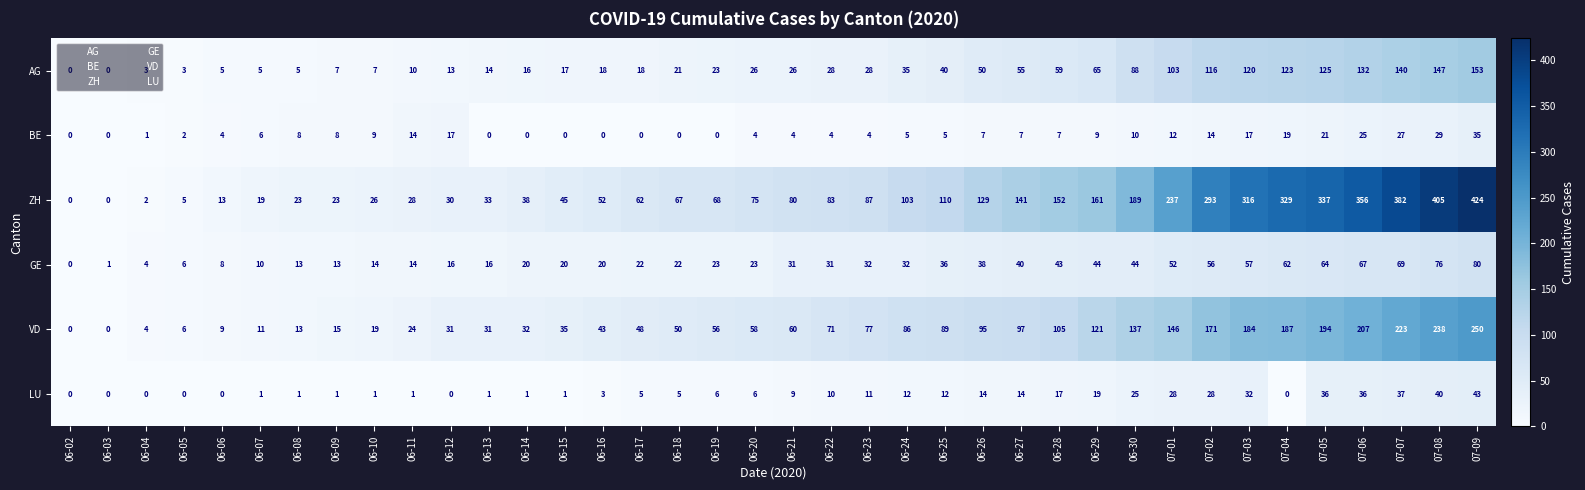

How many series are shown in this chart?

6